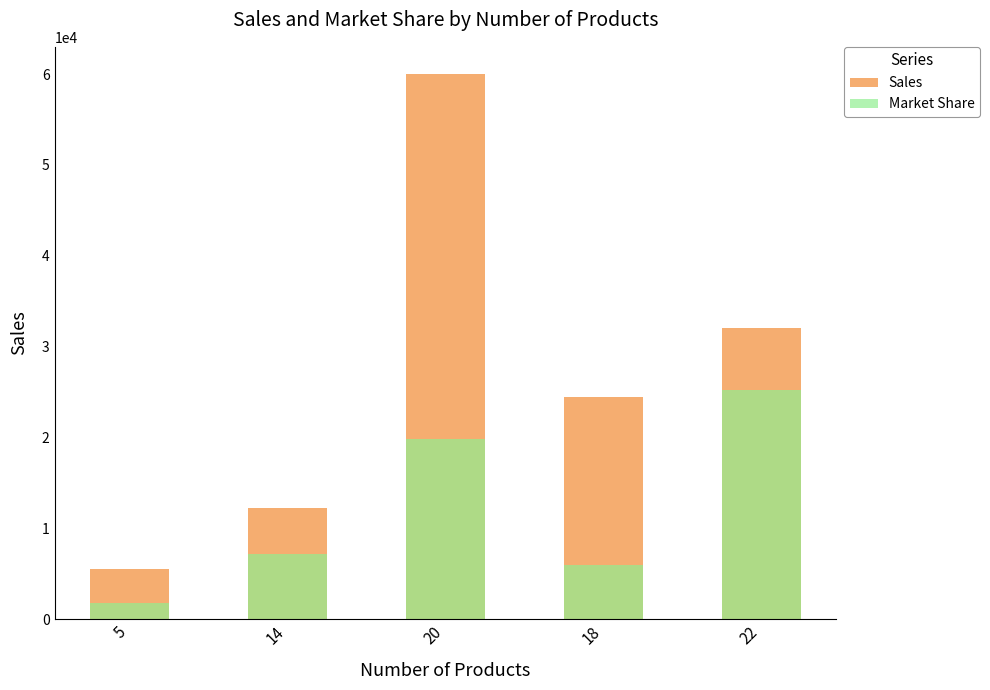

List the series in order of their overall mean, highest first.

Sales, Market Share